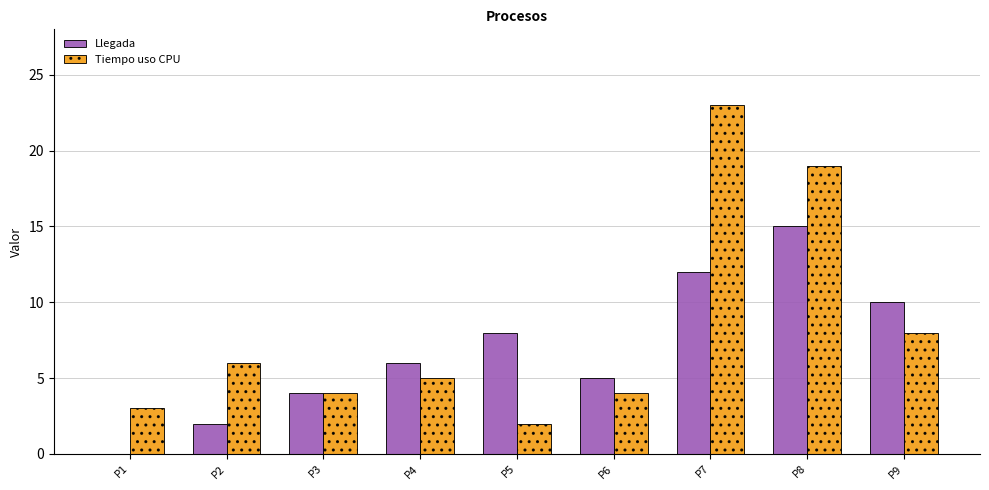

True or false: Tiempo uso CPU has a value of 23 at P7.

True